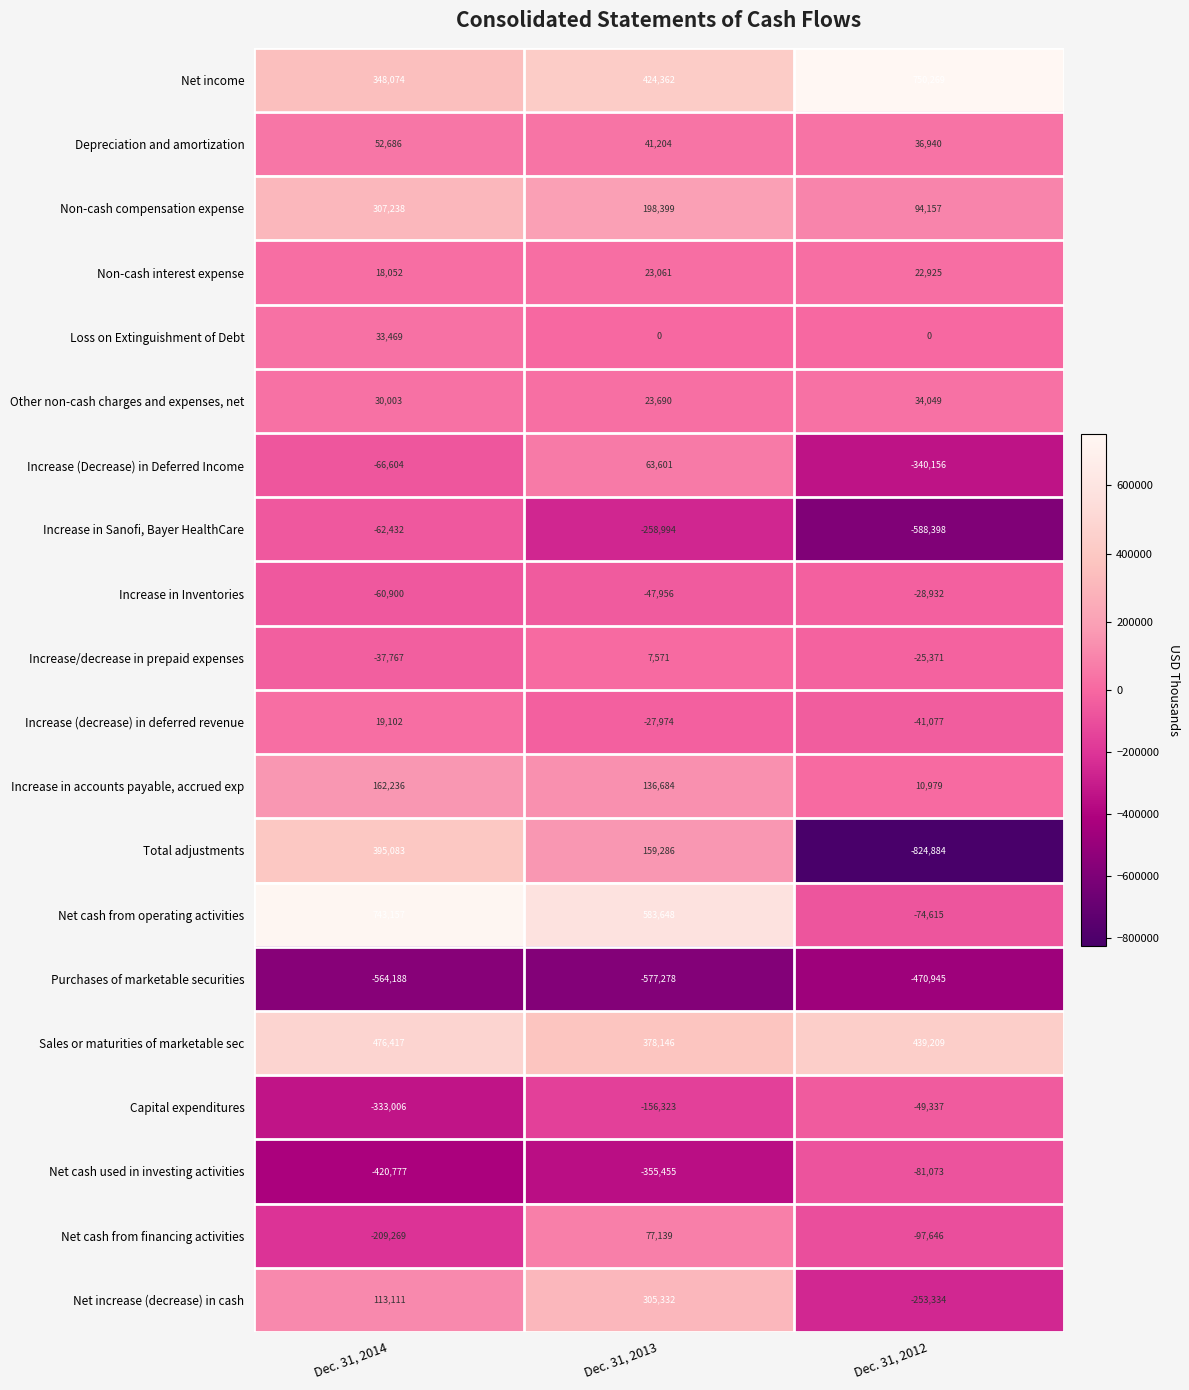

Which label corresponds to the smallest value in the chart?

Dec. 31, 2012